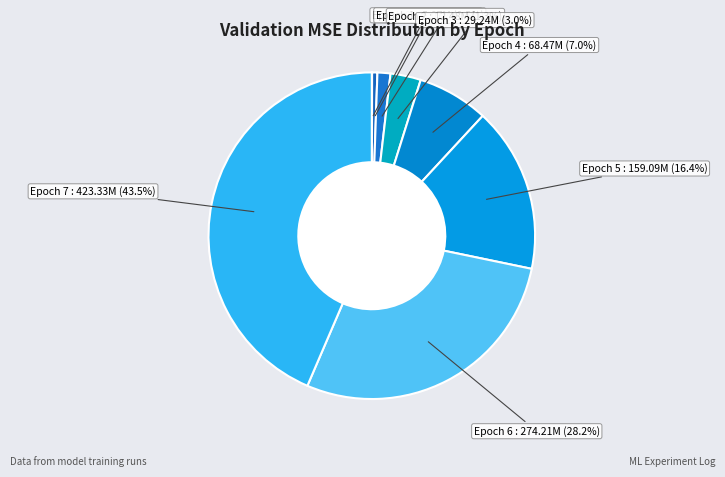

Which category has the smallest portion of the pie?

Epoch 0